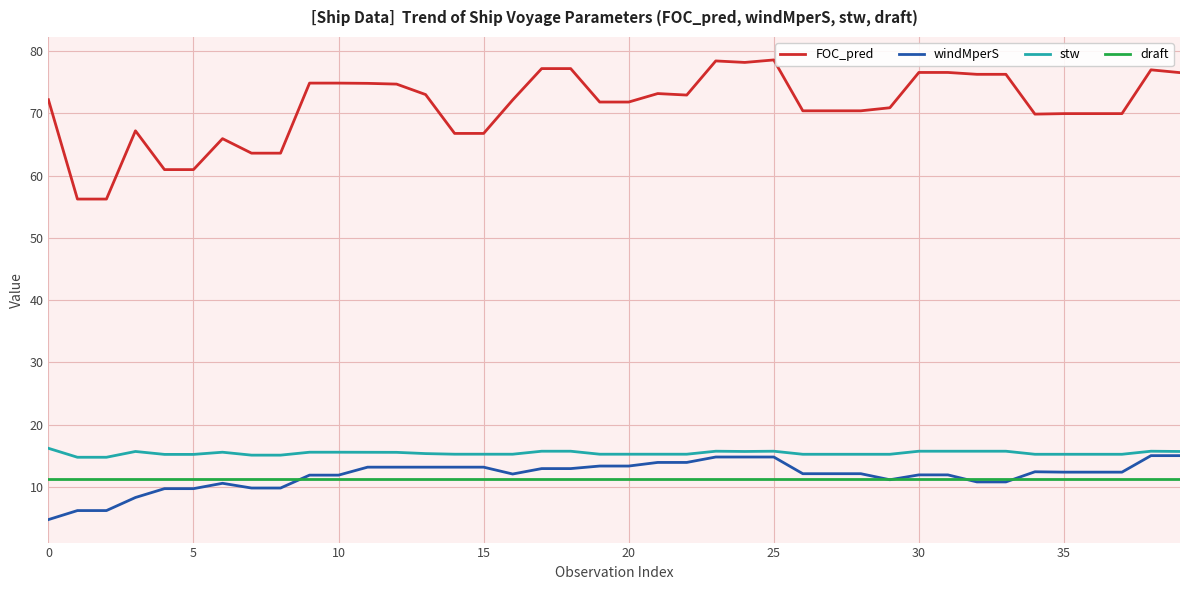

True or false: stw and draft intersect in this chart.

False